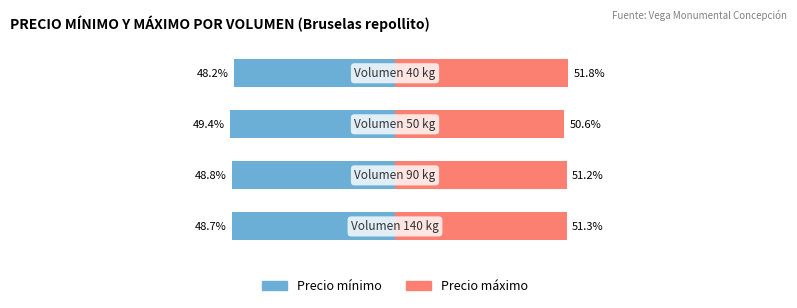

Reading left to right, list all the values displayed in this chart.

Precio minimo: -48.7	-48.8	-49.4	-48.2
Precio maximo: 51.3	51.2	50.6	51.8